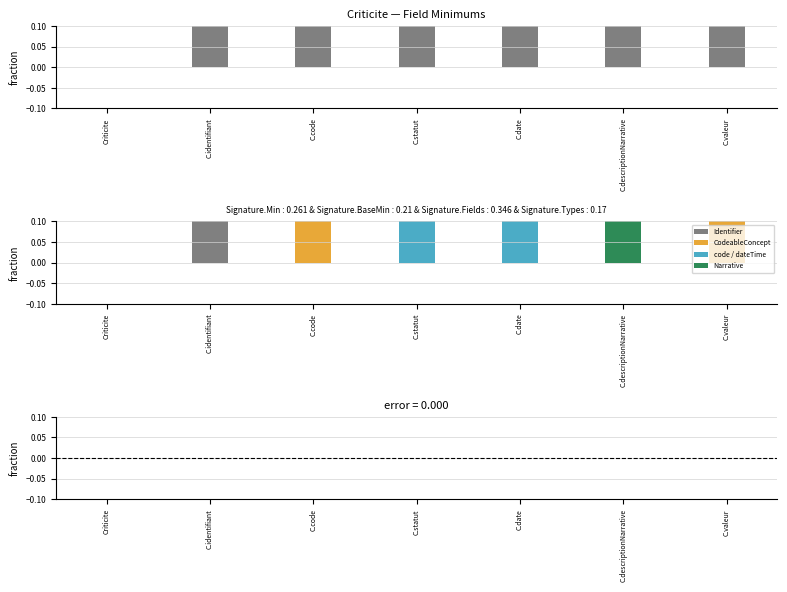

At which label does Min − Base Min reach its peak?

Criticite